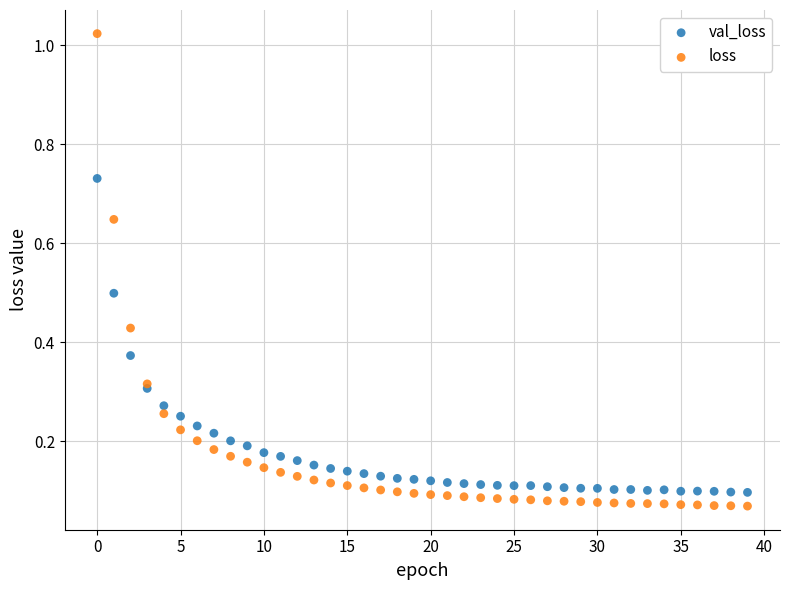

Which series has the largest Y range (max minus min)?

loss